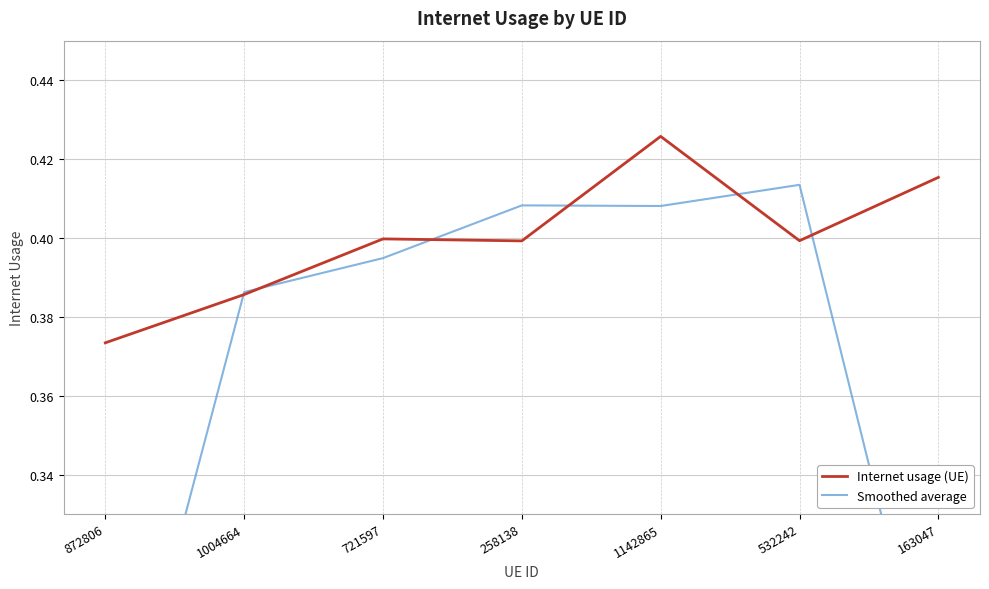

True or false: Internet usage (UE) has more than 1 points higher than both neighbors.

True